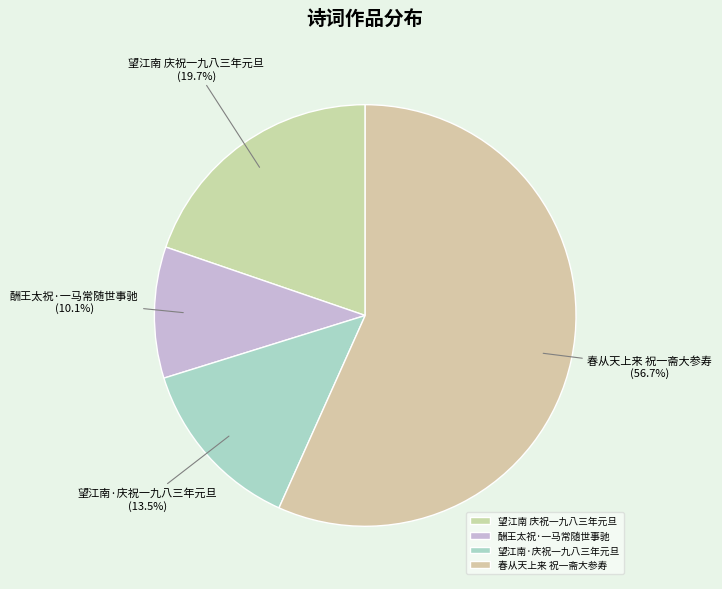

Count the number of slices in the pie.

4